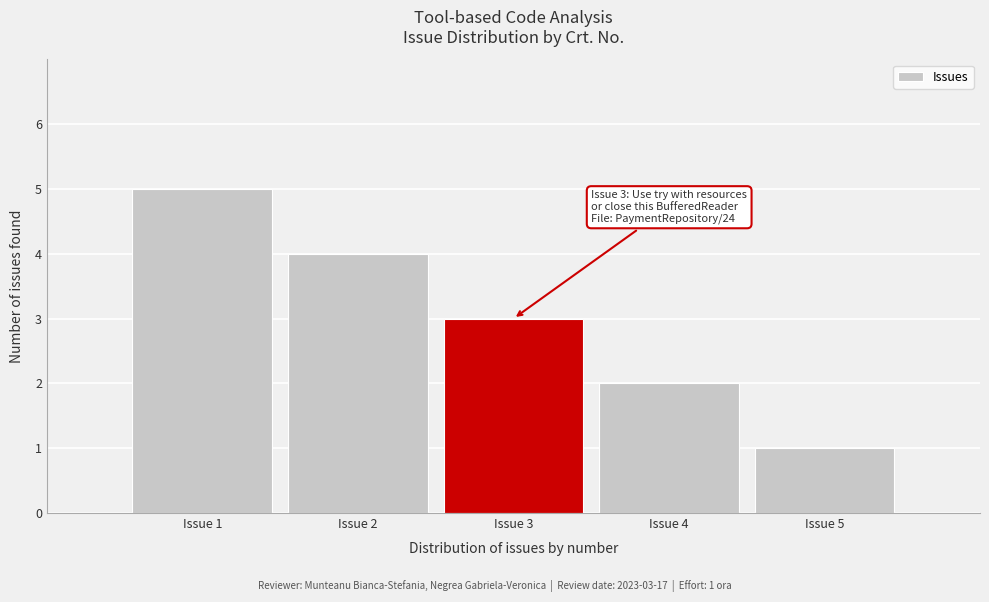

Reading right to left, transcribe all the data shown in this chart.

Issue 5=1	Issue 4=2	Issue 3=3	Issue 2=4	Issue 1=5